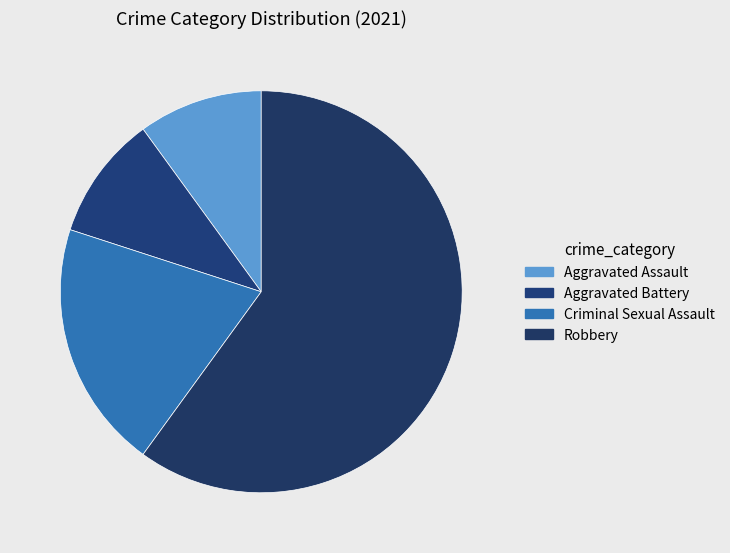

What is the smallest slice in the pie chart?

Aggravated Assault